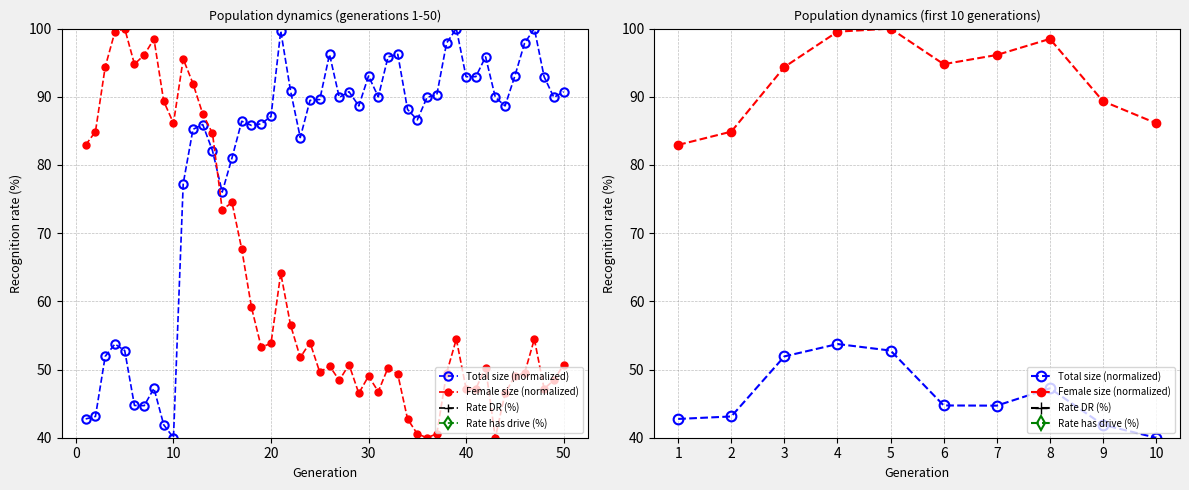

How many series are shown in this chart?

4